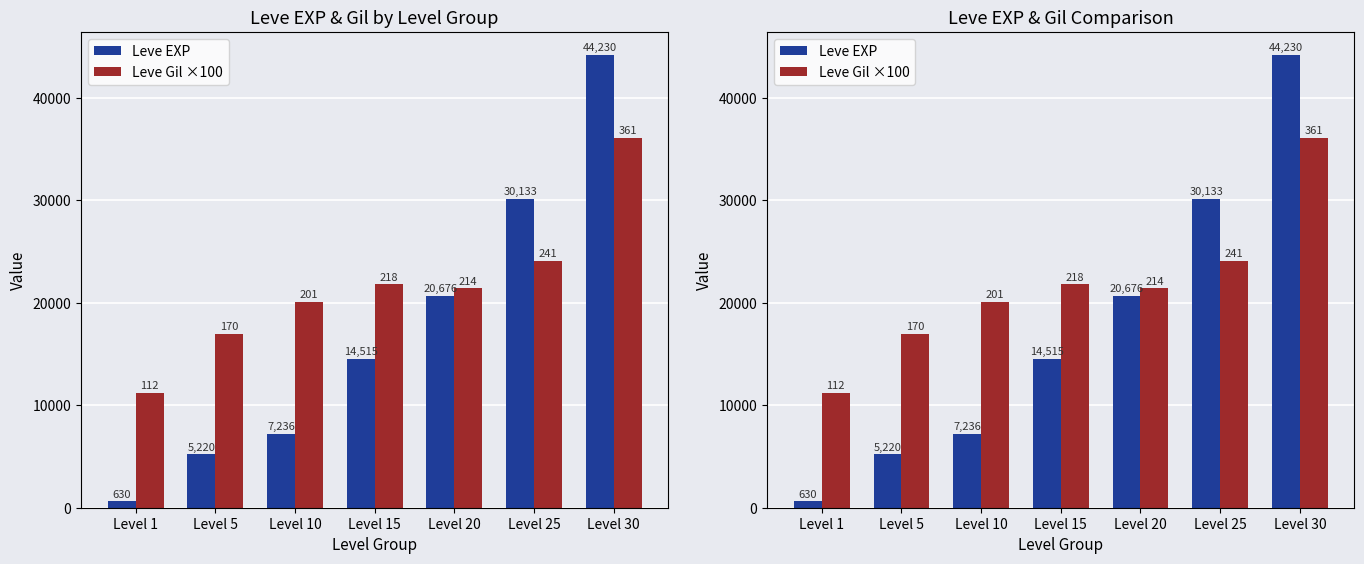

At Level 25, list the series in order from largest to smallest.

Leve EXP, Leve Gil ×100